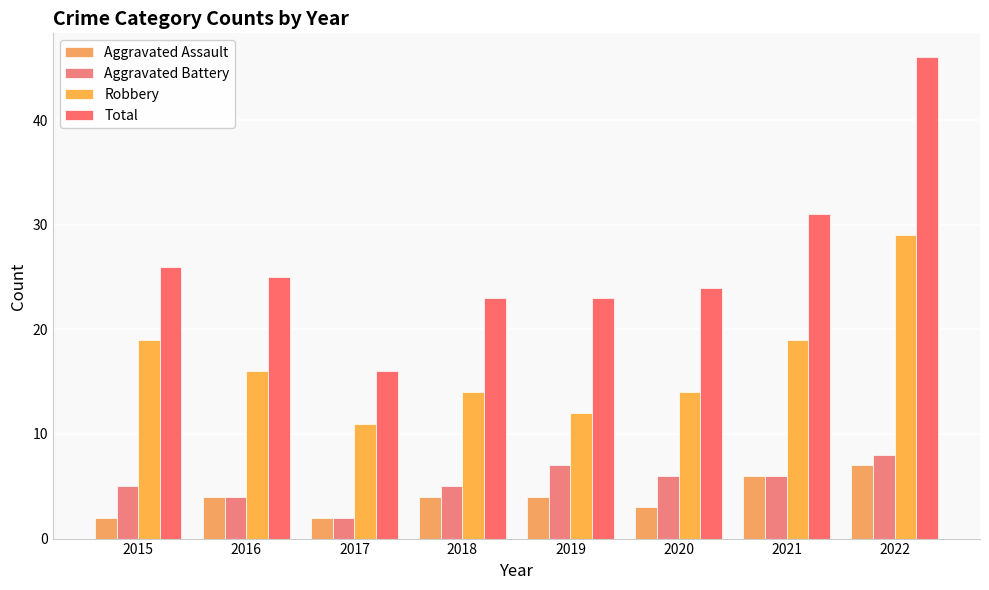

Which series has the widest spread of values?

Total